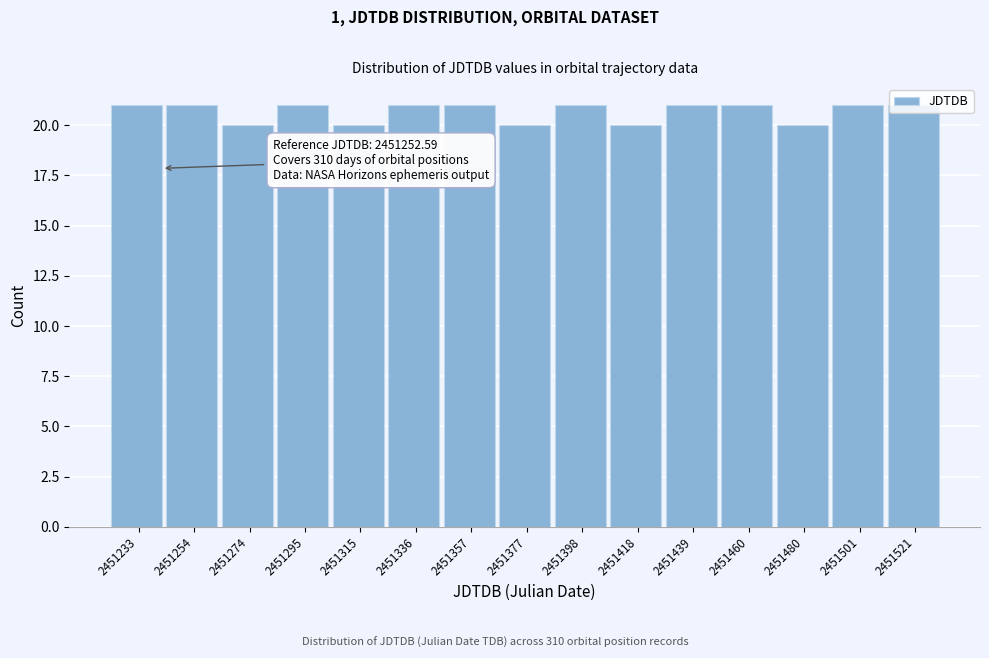

What is the sum of all values?

310